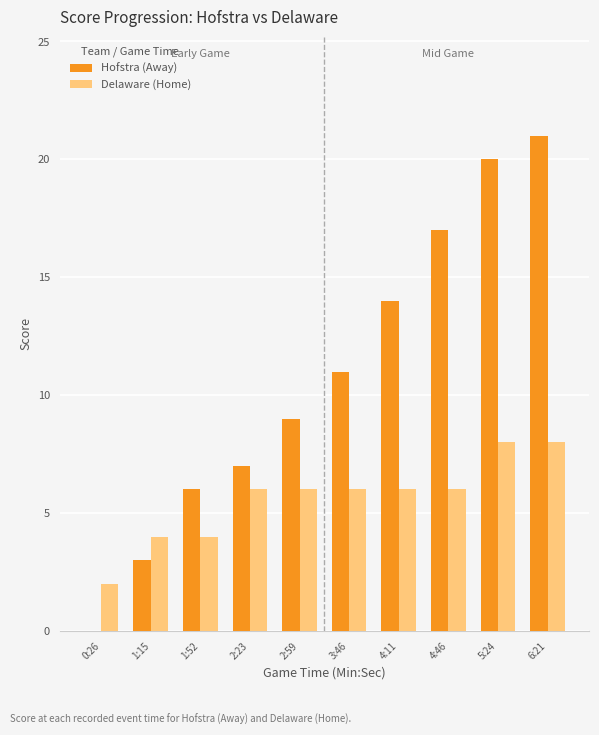

What are all the series names shown in the legend?

Hofstra (Away), Delaware (Home)